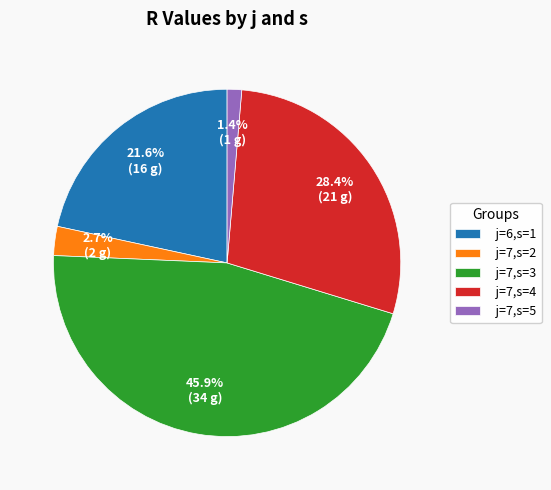

How many slices are in this pie chart?

5